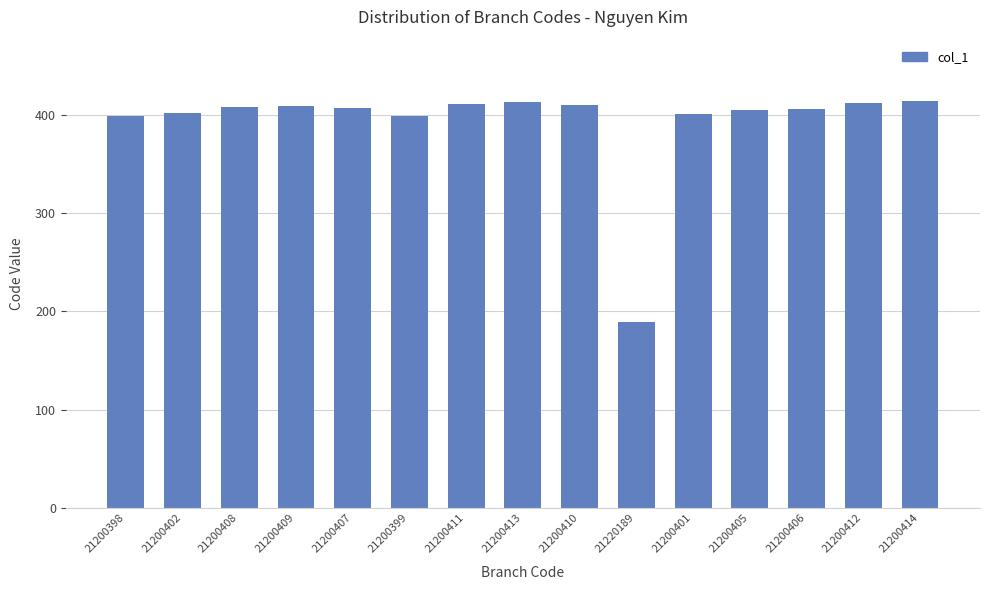

Approximately how many times larger is the value at 21200399 compared to 21200407?

1.0